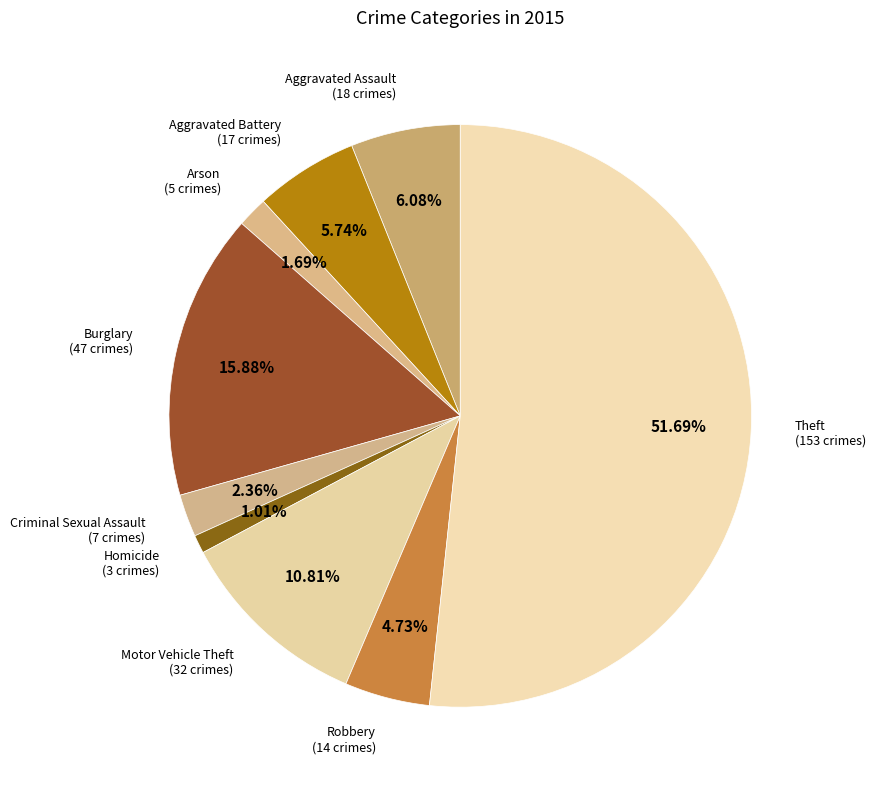

How many segments does this pie chart have?

9